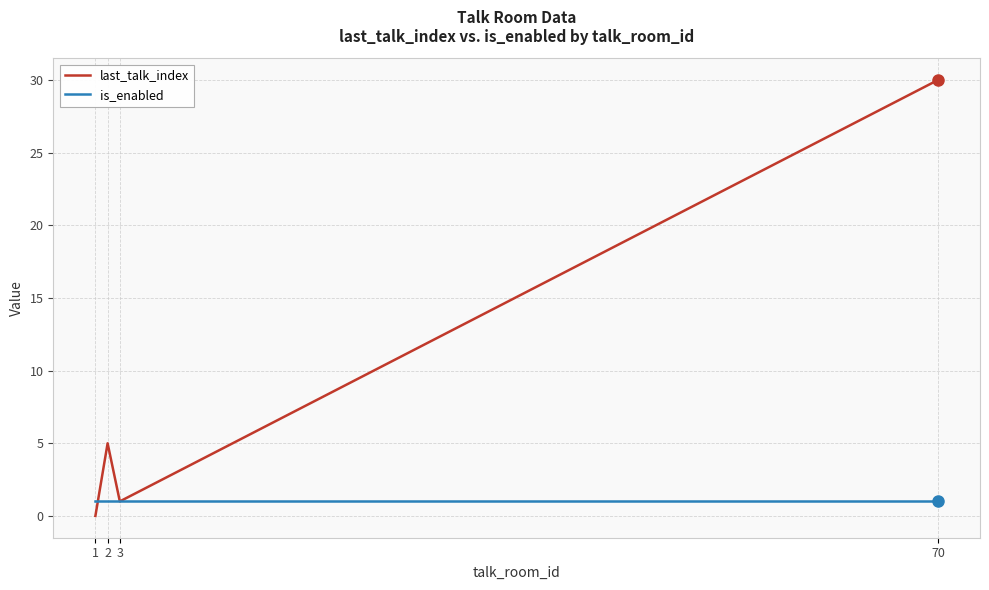

Is it true that is_enabled equals 0 at 1?

False